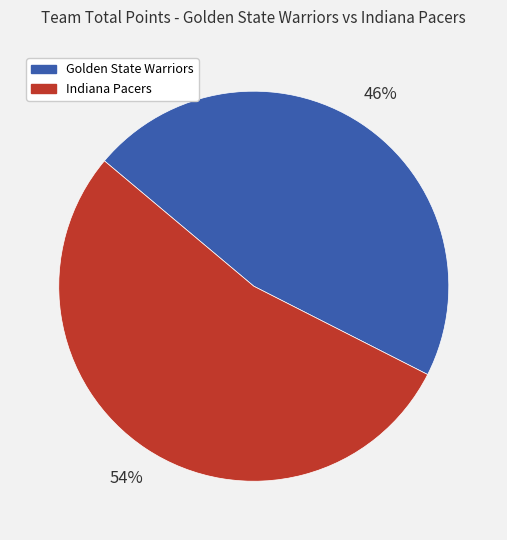

Which slice is the smallest?

Golden State Warriors